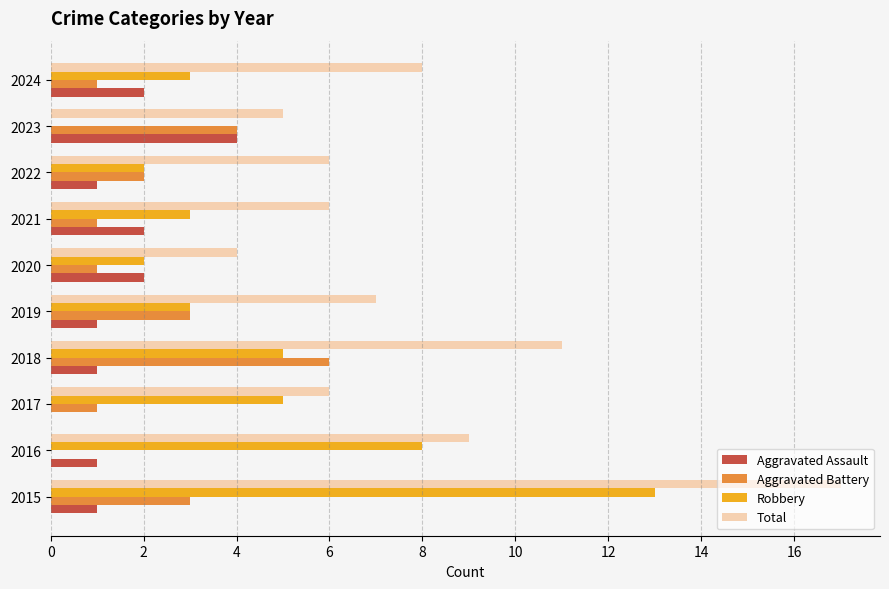

How many distinct data groups are displayed?

4